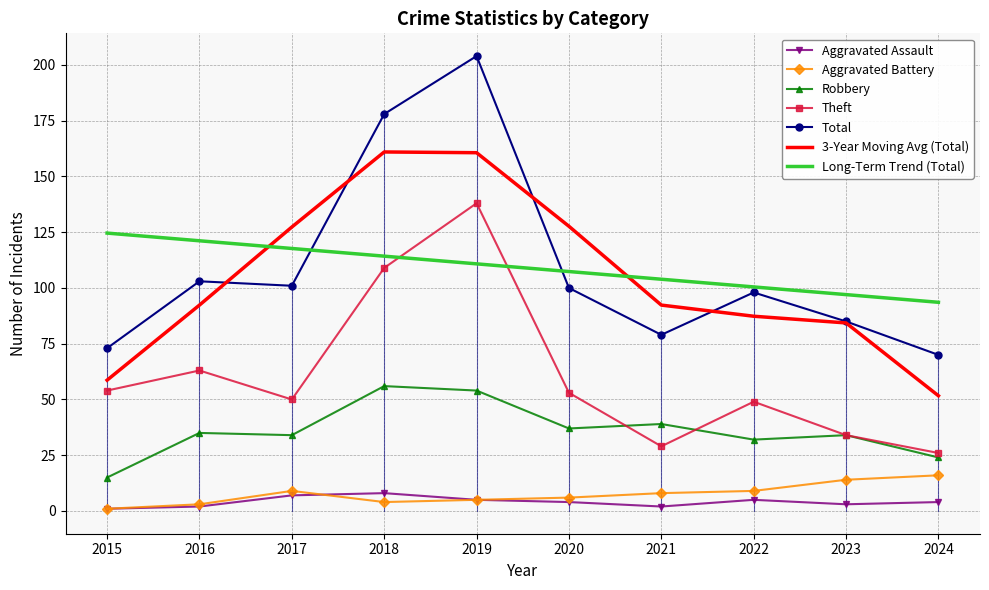

True or false: Robbery and Aggravated Battery intersect in this chart.

False